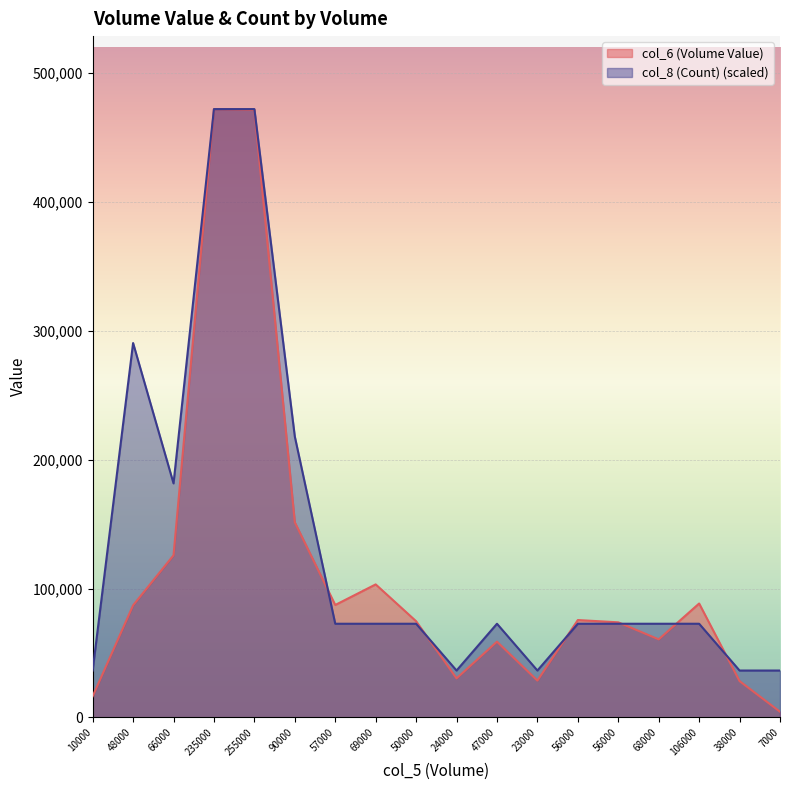

The value of col_8 (Count) at 23000 is 36321.5. True or false?

True